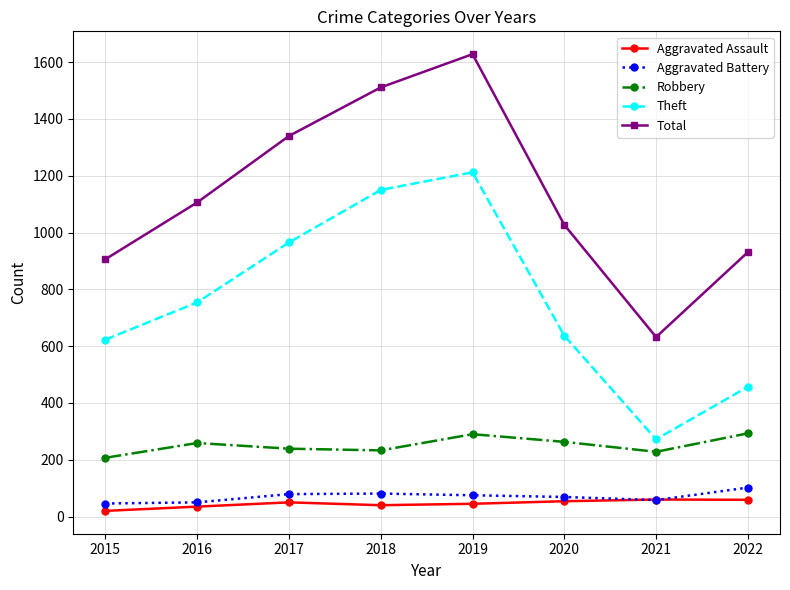

At which category does Total reach its first local valley?

2021